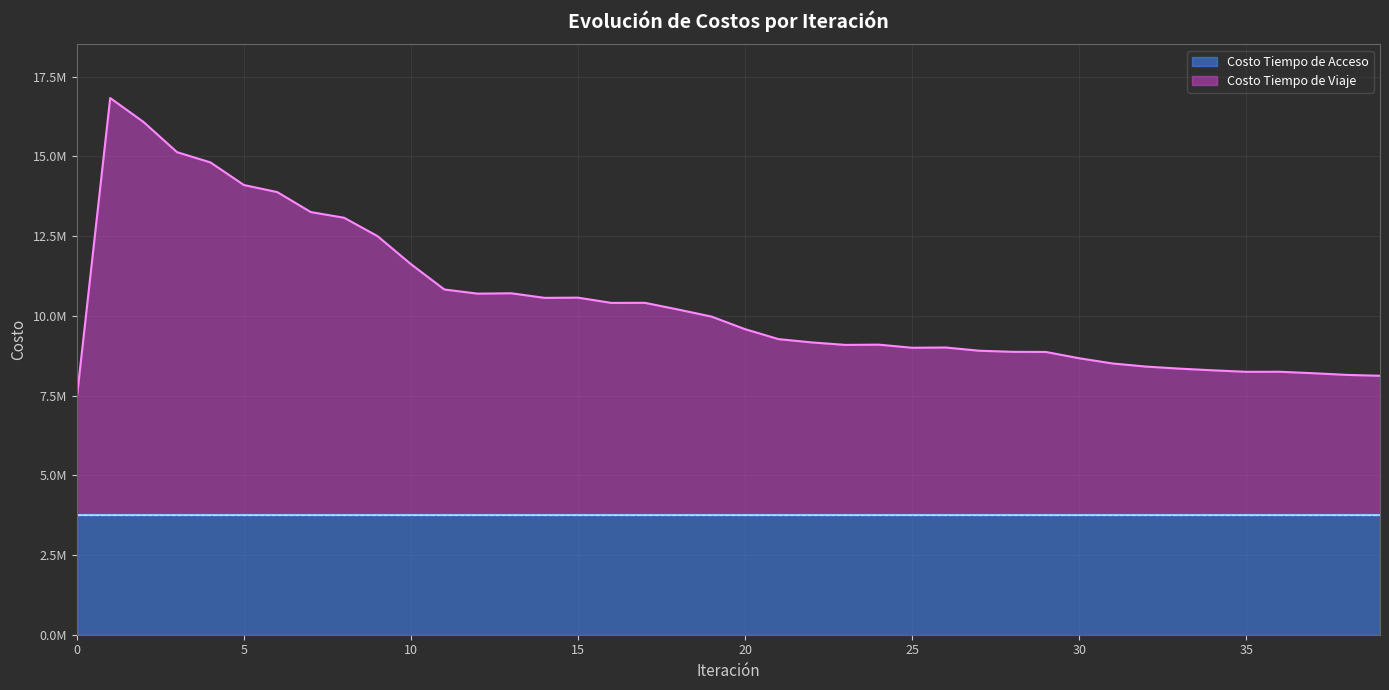

List the labels in order of value, largest first.

1, 2, 3, 4, 5, 6, 7, 8, 9, 10, 11, 13, 12, 15, 14, 17, 16, 18, 19, 20, 21, 22, 24, 23, 26, 25, 27, 28, 29, 30, 31, 32, 33, 34, 36, 35, 37, 38, 39, 0